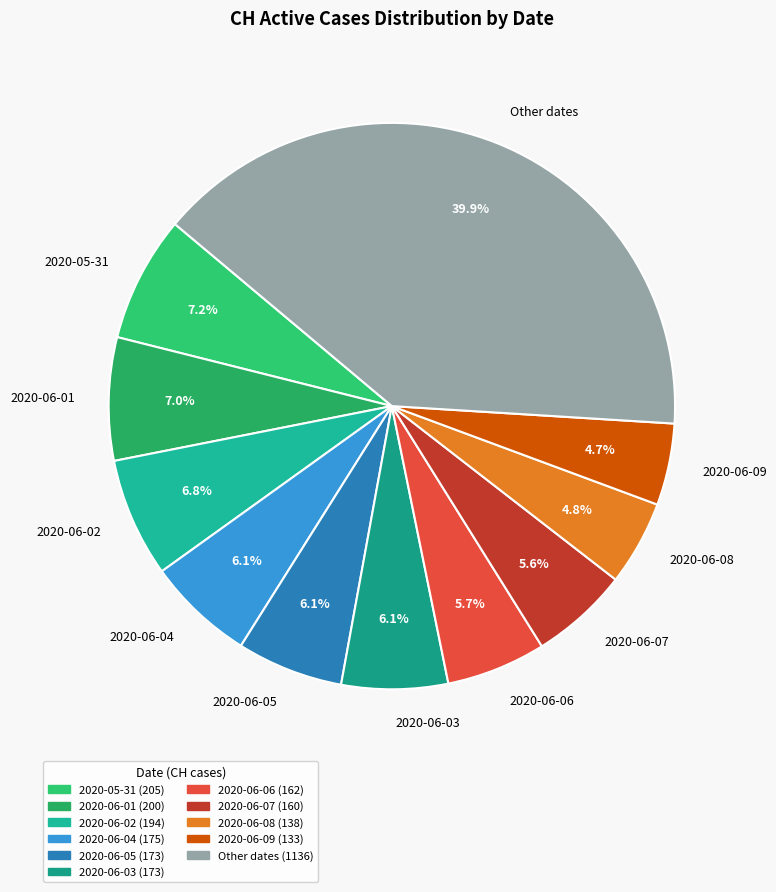

Which slice is the largest?

Other dates